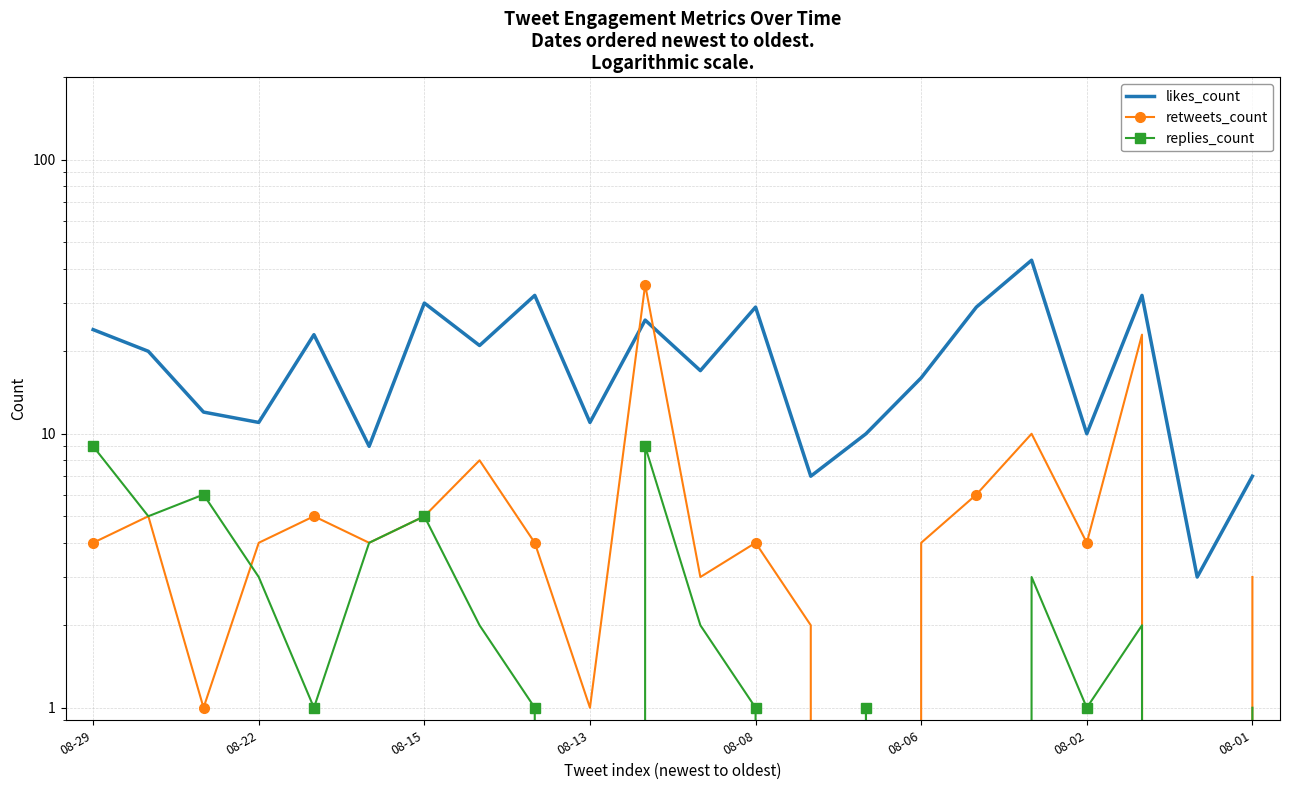

Reading left to right, what are all the values shown in this chart?

likes_count: 24	20	12	11	23	9	30	21	32	11	26	17	29	7	10	16	29	43	10	32	3	7
retweets_count: 4	5	1	4	5	4	5	8	4	1	35	3	4	2	0	4	6	10	4	23	0	3
replies_count: 9	5	6	3	1	4	5	2	1	0	9	2	1	0	1	0	0	3	1	2	0	1